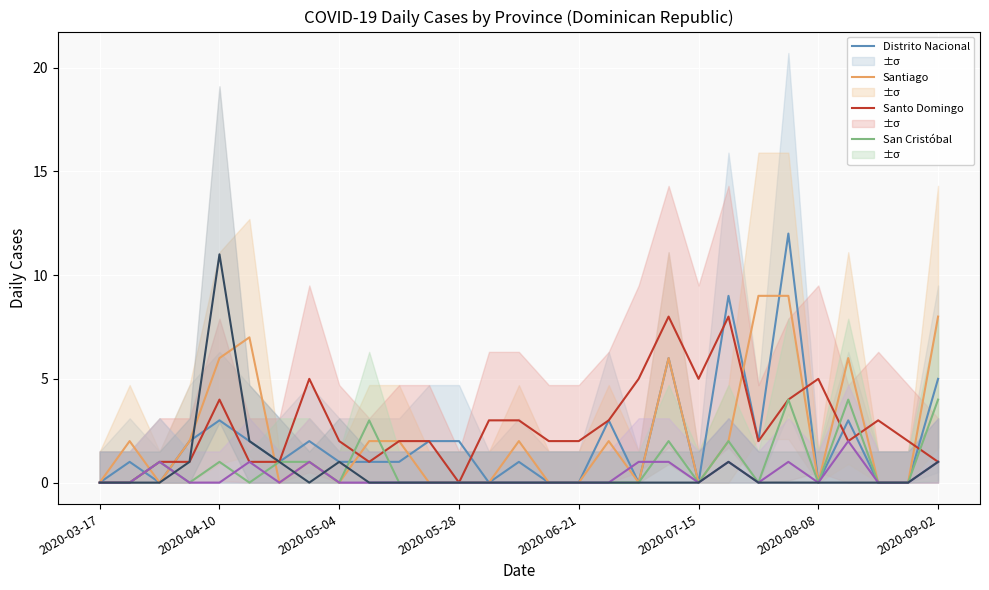

The Santiago series shows 0 at 2020-08-08. True or false?

True